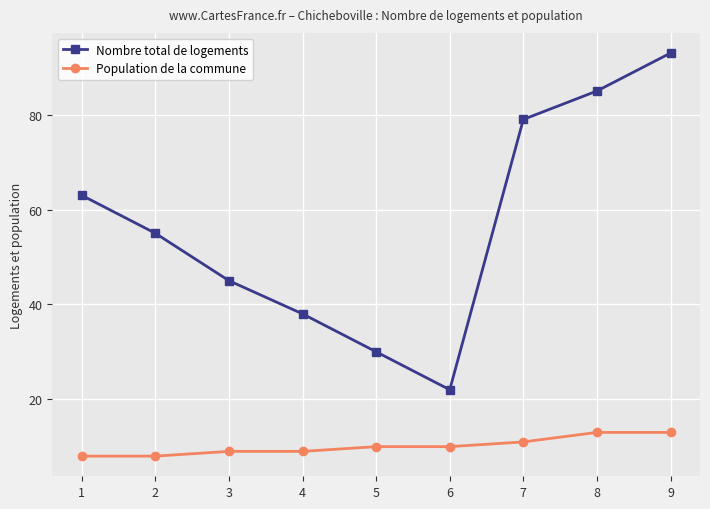

Rank the series by their average value, from highest to lowest.

Nombre total de logements, Population de la commune